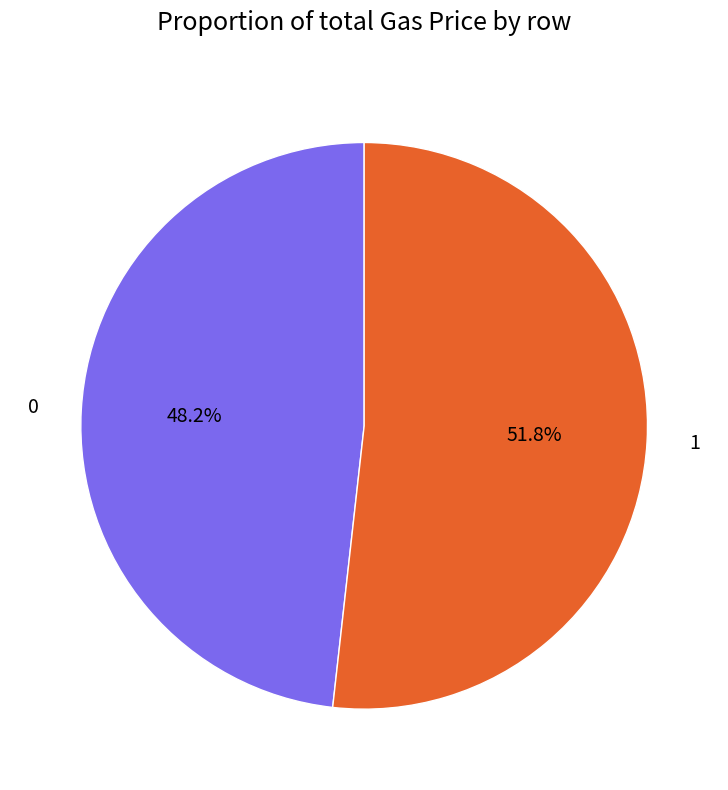

Is 0 the majority of the pie?

No